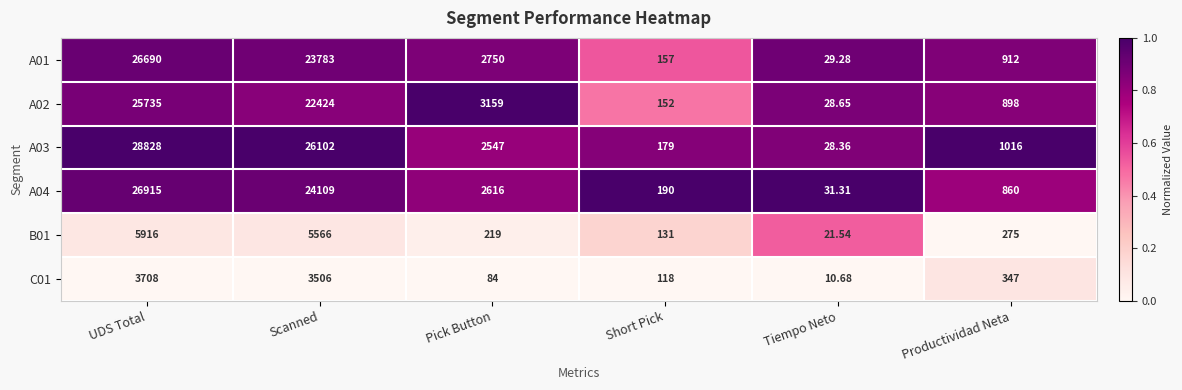

Where is B01 nearest to the value 2968?

Scanned